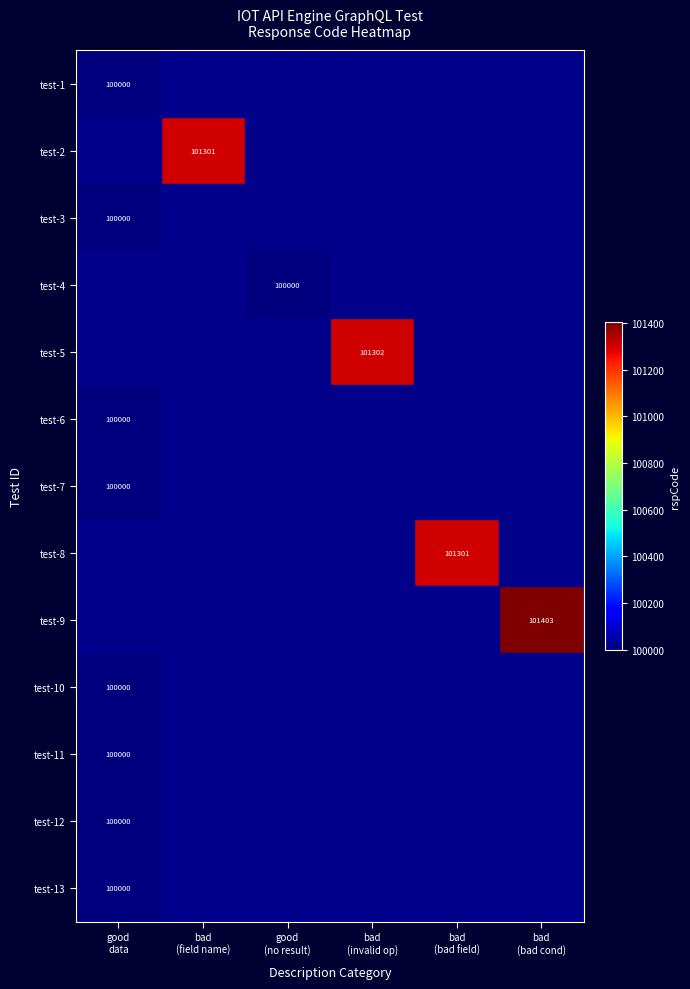

True or false: test-6 has a value of 56662 at bad (field name).

False